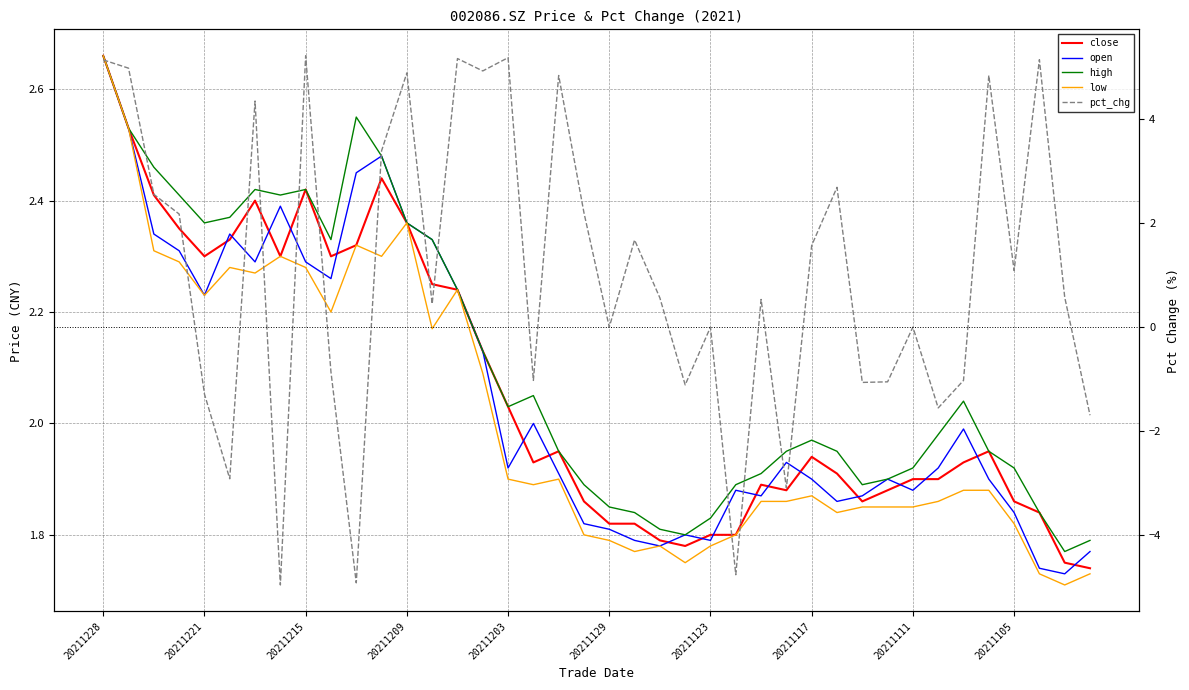

The value of low at 20211215 is 4.0. True or false?

False